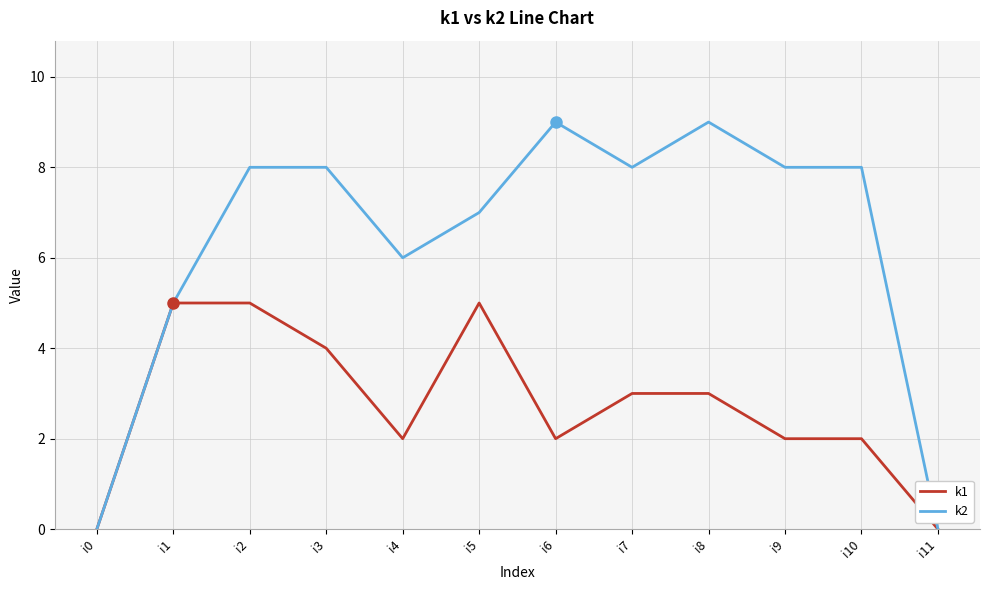

Reading left to right, extract all data points from this chart.

k1: 0	5	5	4	2	5	2	3	3	2	2	0
k2: 0	5	8	8	6	7	9	8	9	8	8	0